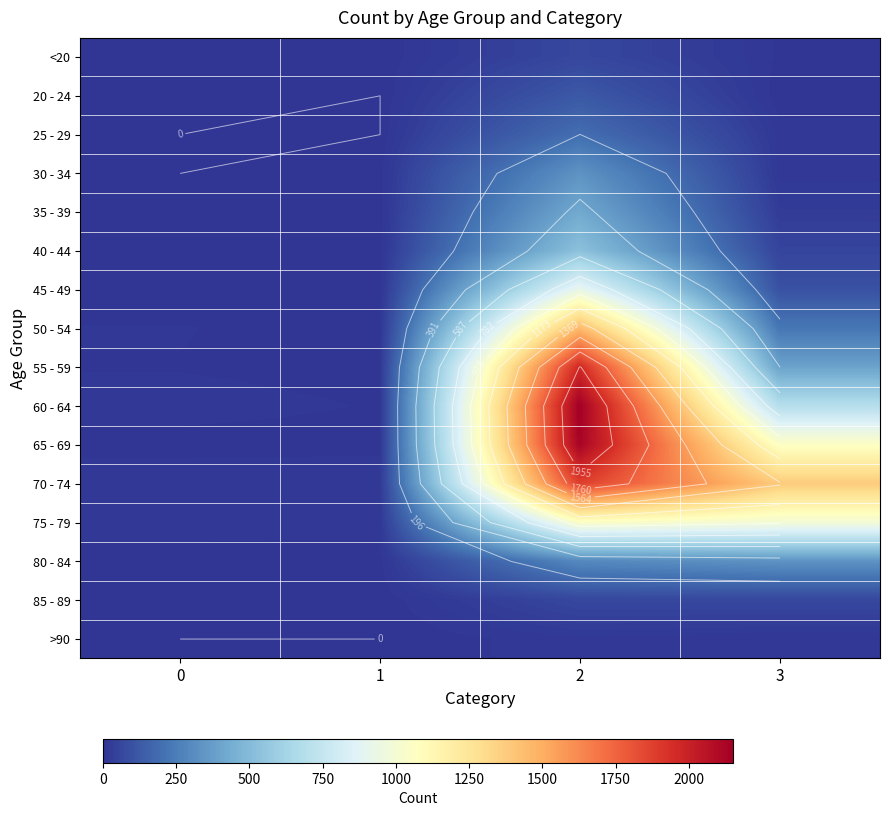

What is the difference between the second highest and second lowest values in the 75 - 79 series?

981